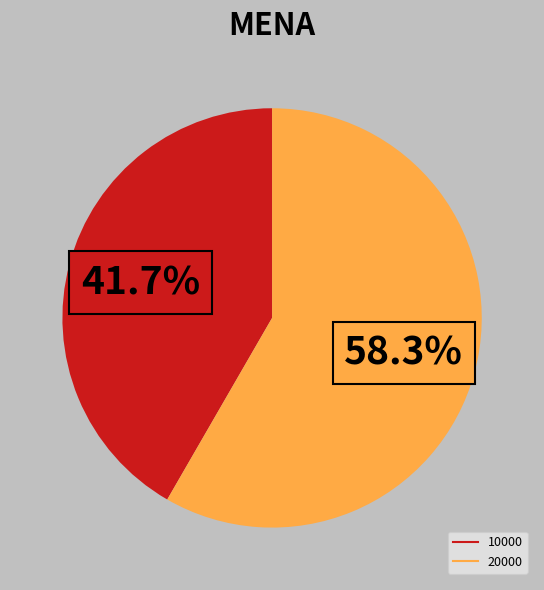

To the nearest percent, what portion does 10000 represent?

42%